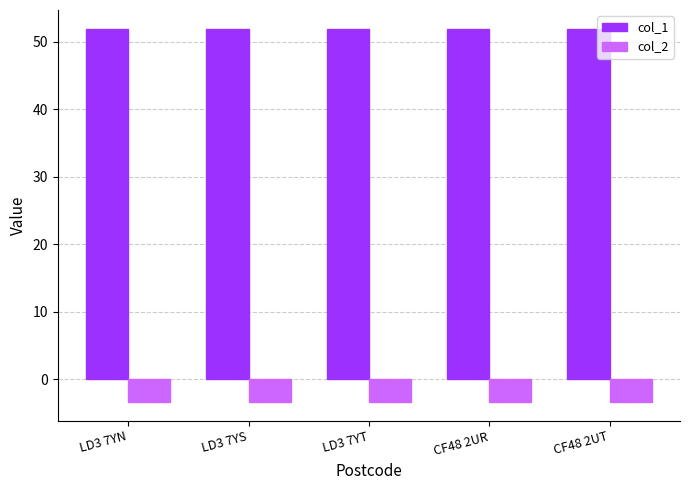

What is the minimum value shown in the chart?

-3.4